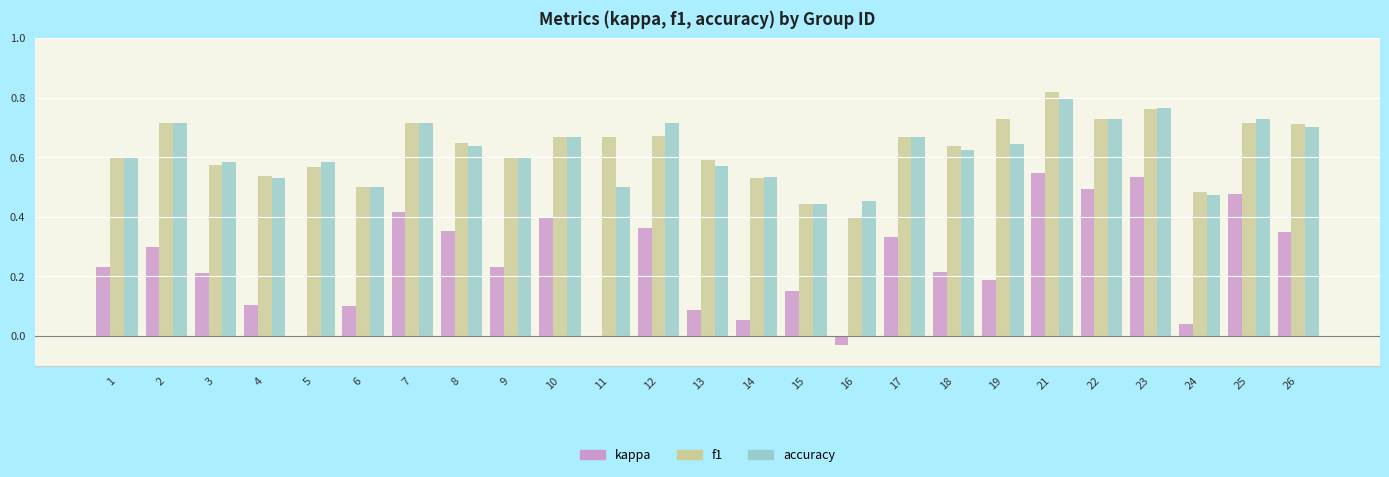

What are all the series names shown in the legend?

kappa, f1, accuracy